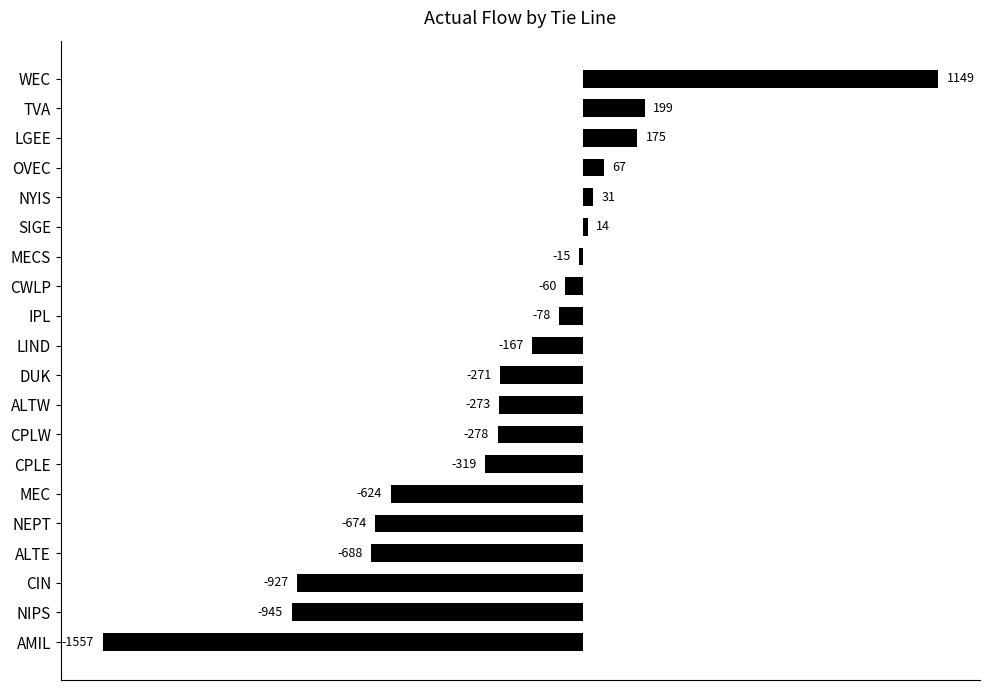

True or false: the data shows -688.0 at ALTE.

True